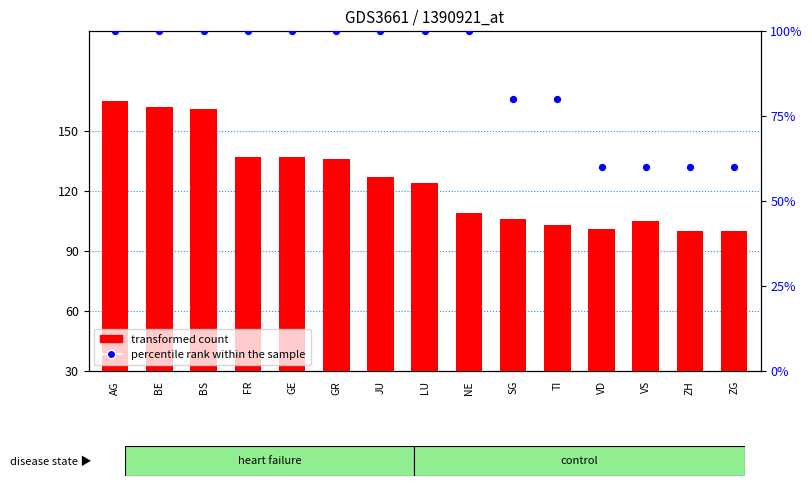

Which series has the widest spread of Y values?

transformed count